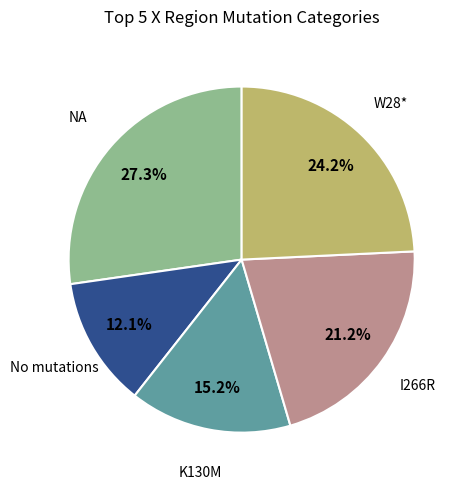

How many segments does this pie chart have?

5